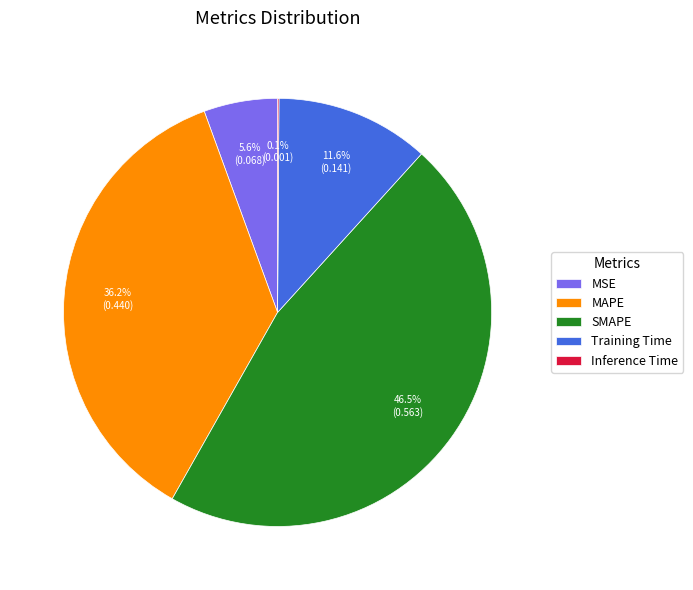

Which has a higher value, Training Time or MAPE?

MAPE